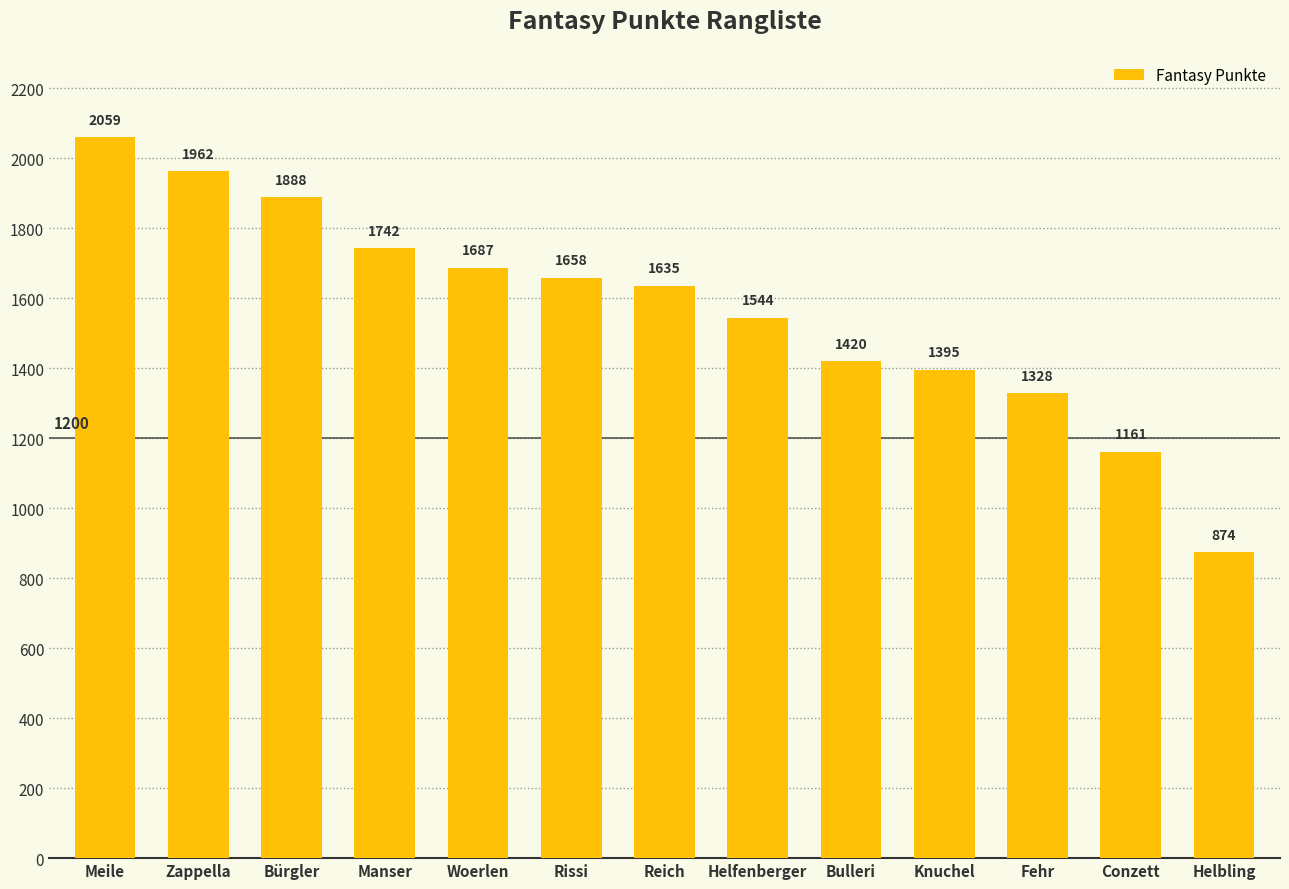

Rank the categories by value from highest to lowest.

Meile, Zappella, Bürgler, Manser, Woerlen, Rissi, Reich, Helfenberger, Bulleri, Knuchel, Fehr, Conzett, Helbling